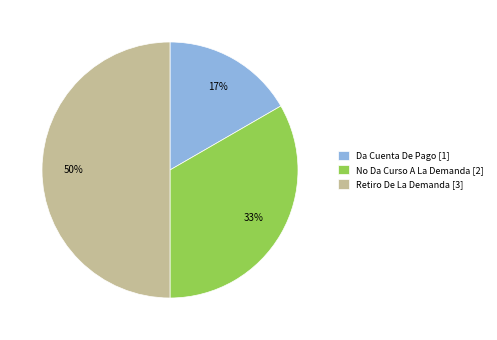

What is the largest slice in the pie chart?

Retiro De La Demanda